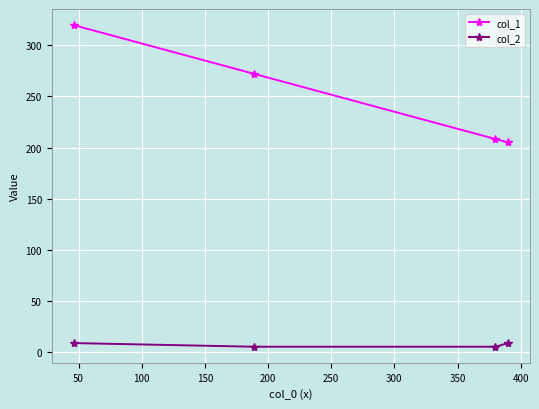

Which series has the largest range (max minus min)?

col_1